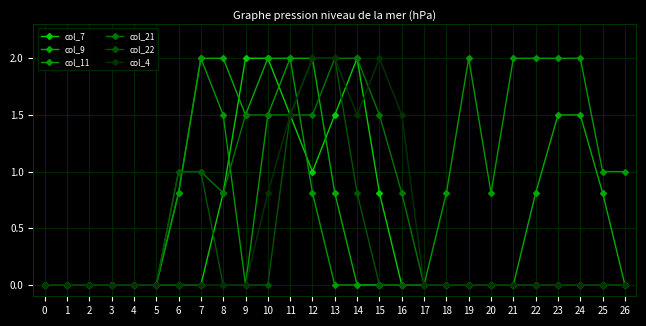

What is the highest value of the col_11 series?

2.0